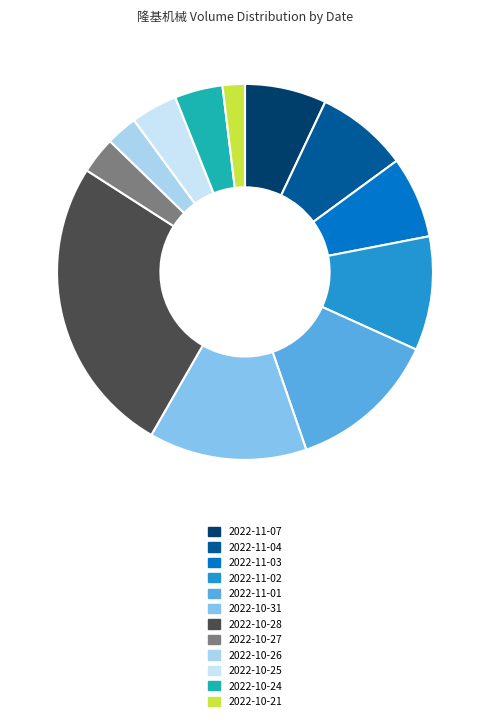

Which category has the biggest portion of the pie?

2022-10-28